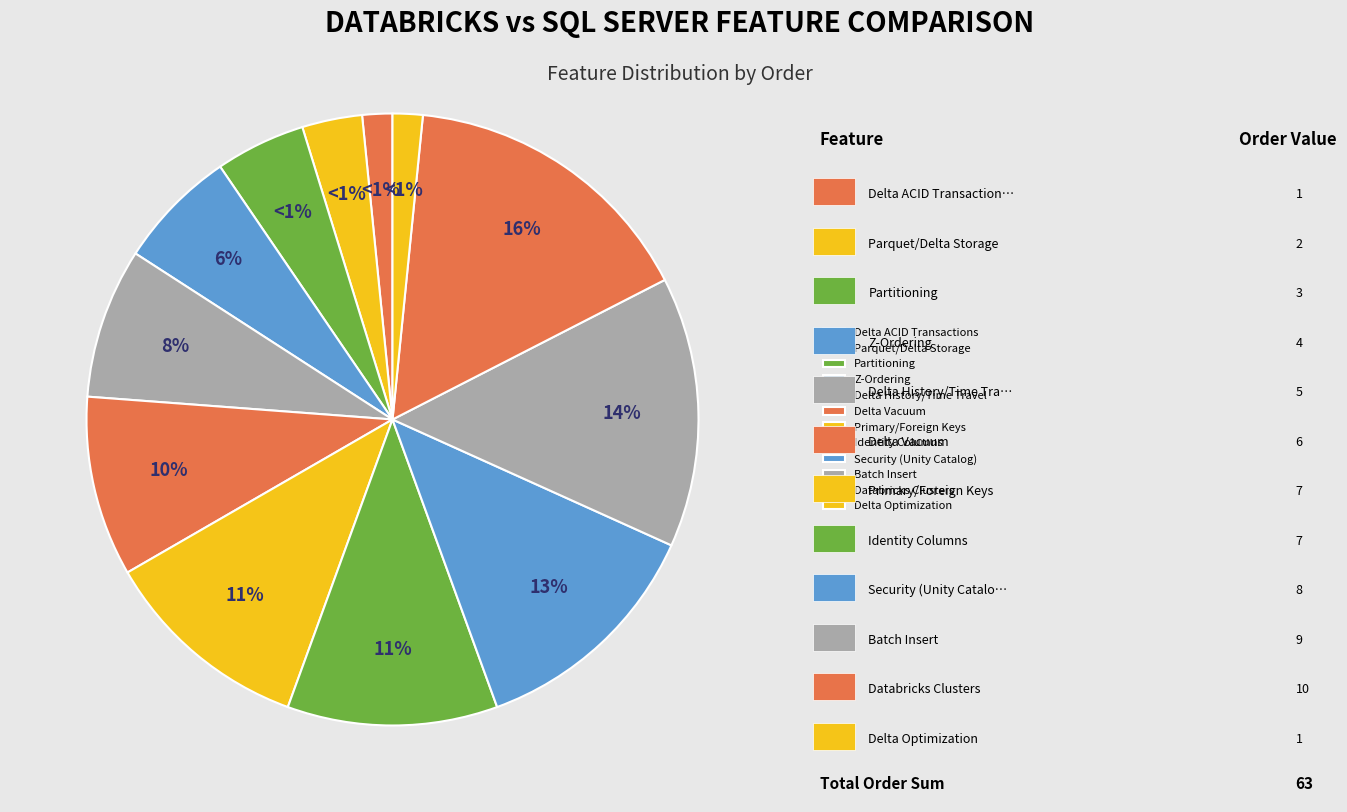

True or false: Security (Unity Catalog) accounts for 13% of the total.

True